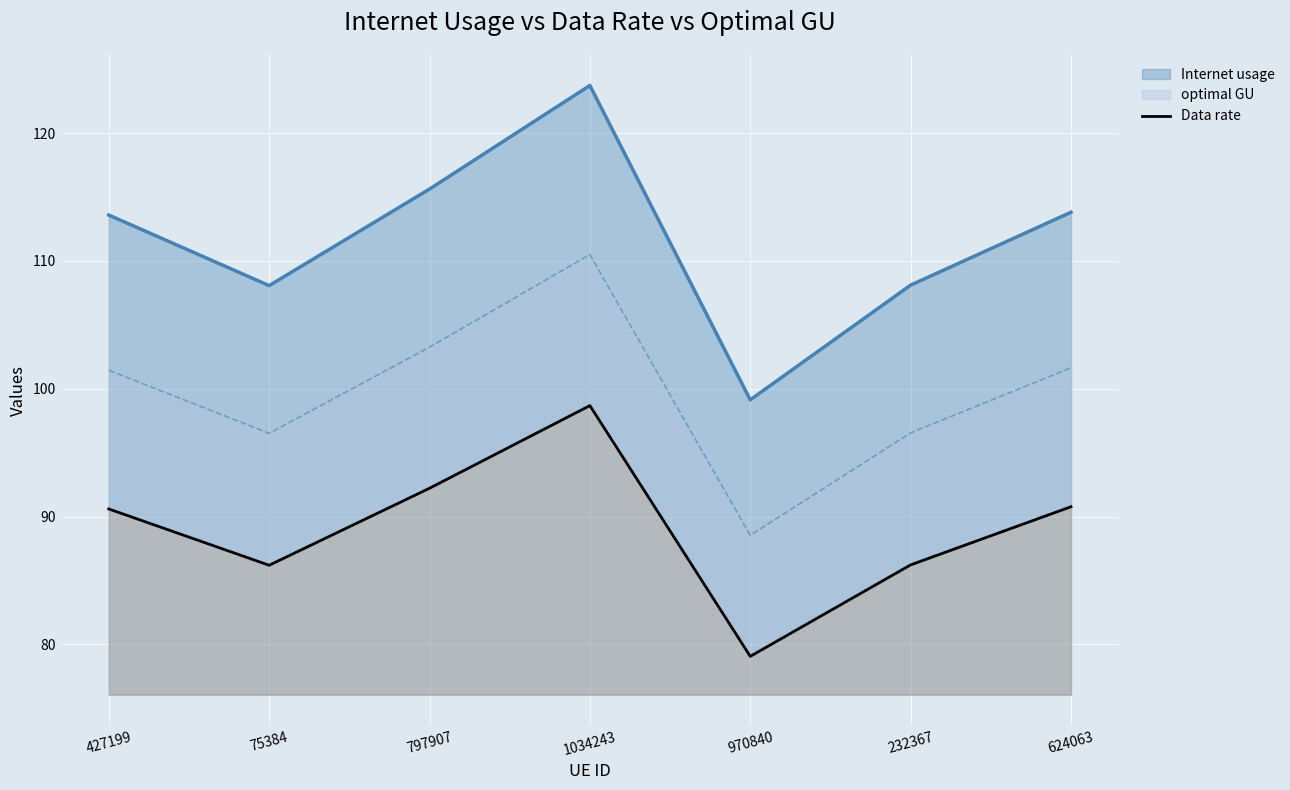

At which label is the value closest to 88?

232367